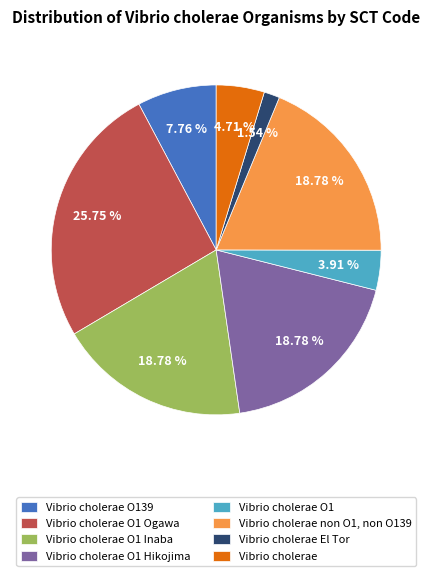

Combined, do Vibrio cholerae O139 and Vibrio cholerae non O1, non O139 account for over 50%?

No